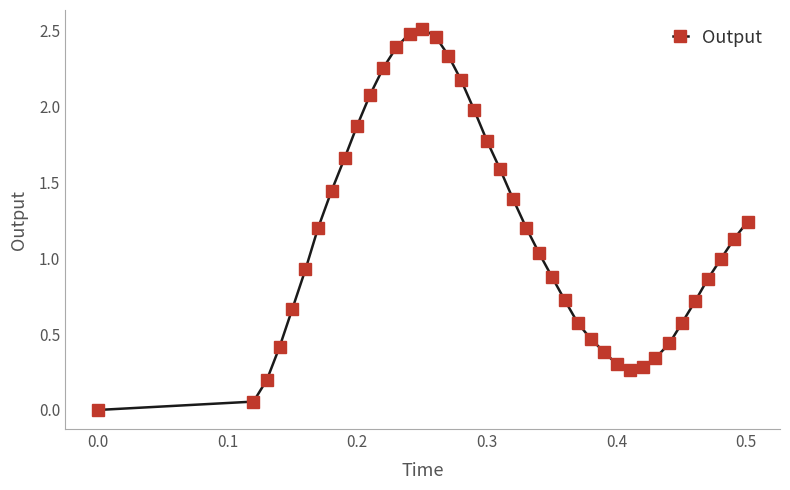

What is the difference between the second highest and second lowest values?

2.4